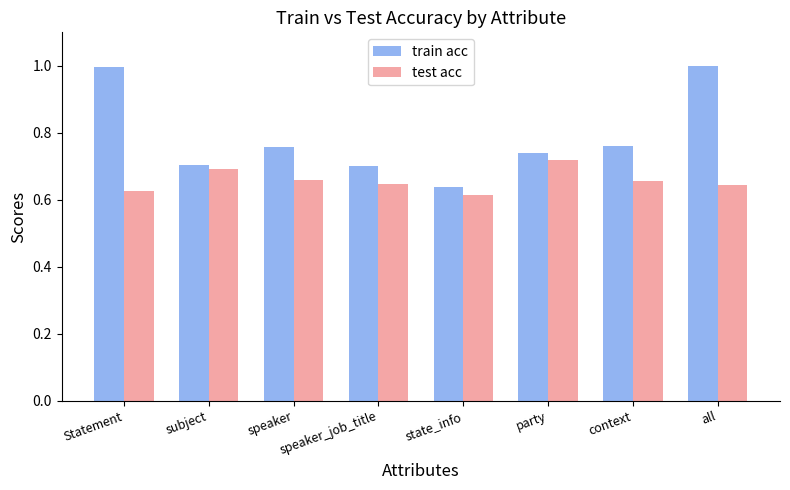

Rank the series by their average value, from lowest to highest.

test acc, train acc